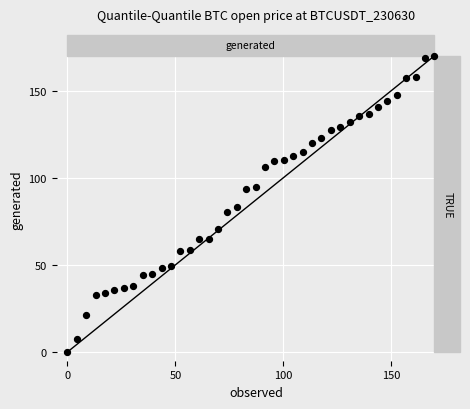

What is the range of Y values (max minus min)?

170.0